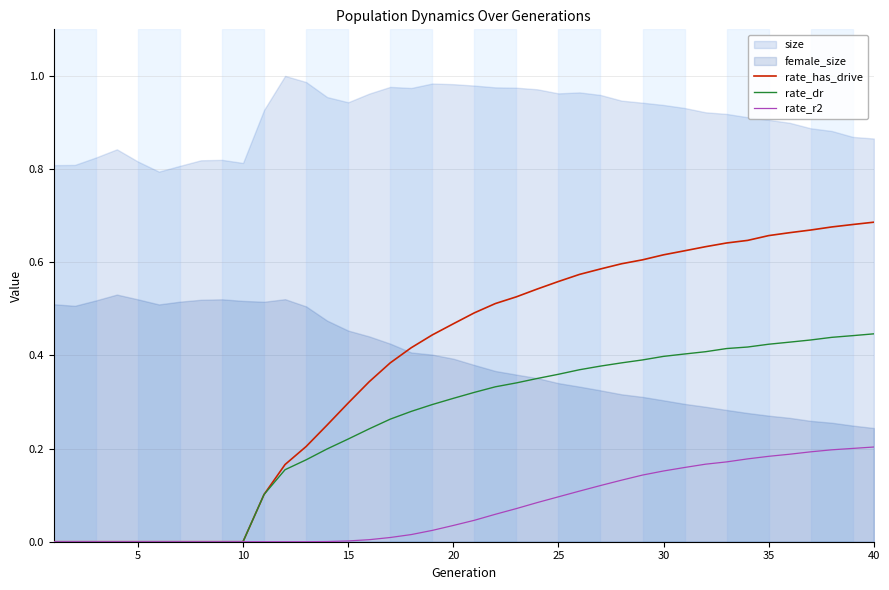

True or false: rate_dr and rate_has_drive intersect in this chart.

False